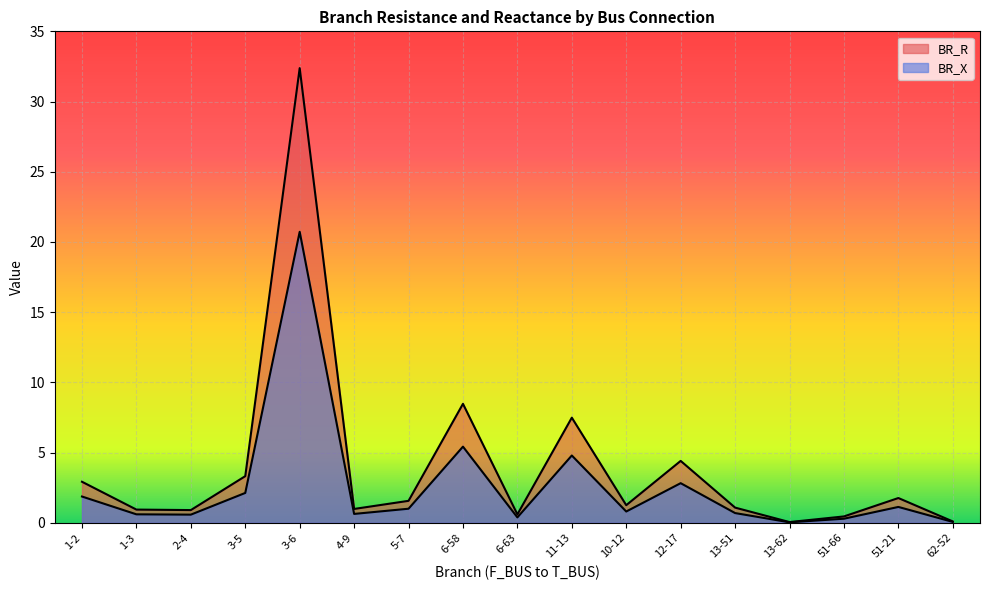

At how many categories does at least one series exceed 10?

1